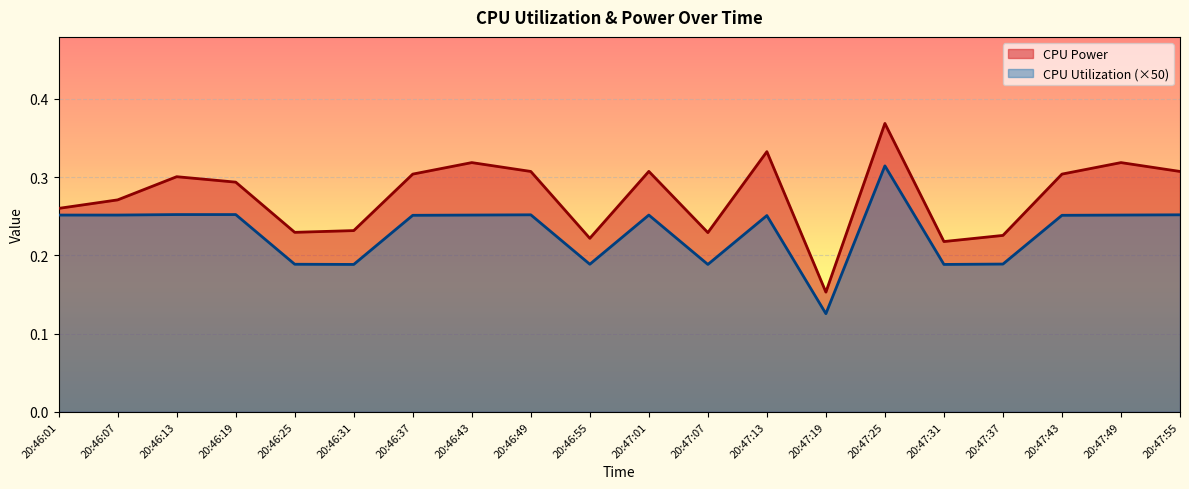

At how many categories does at least one series exceed 0?

20